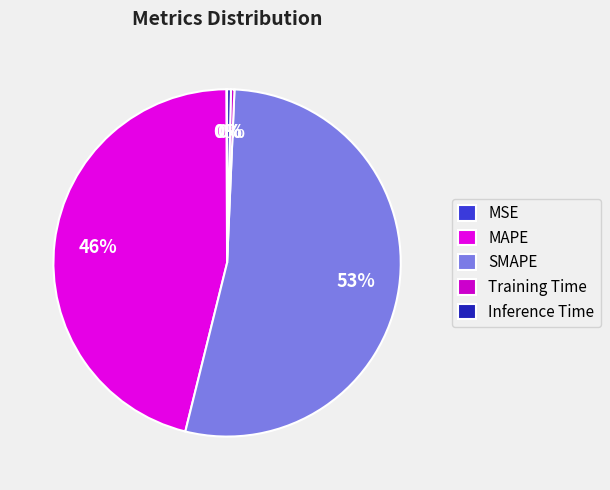

To the nearest percent, what is the combined percentage of Training Time and Inference Time?

1%